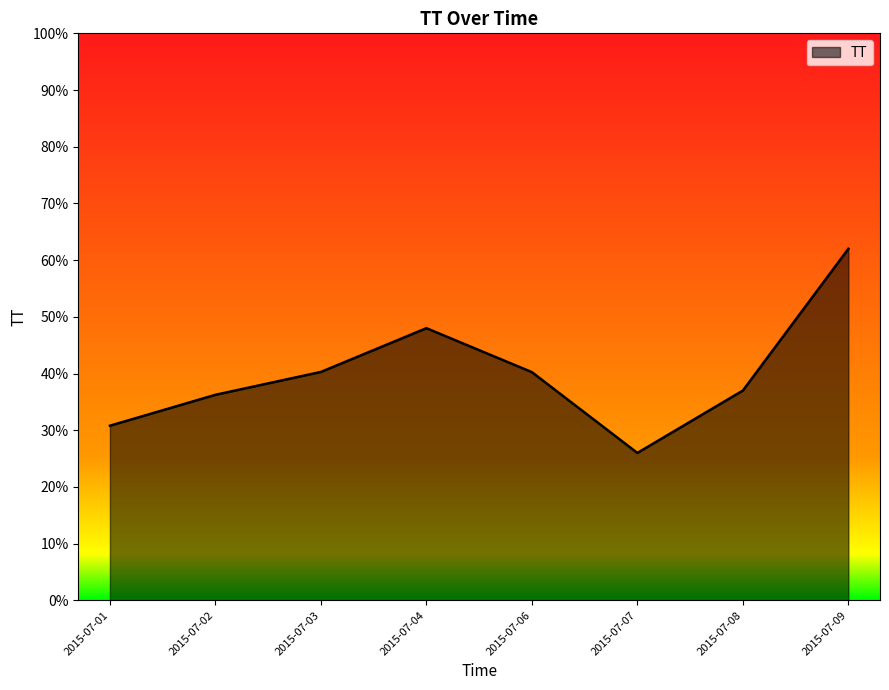

The value at 2015-07-08 is 19.6. True or false?

False